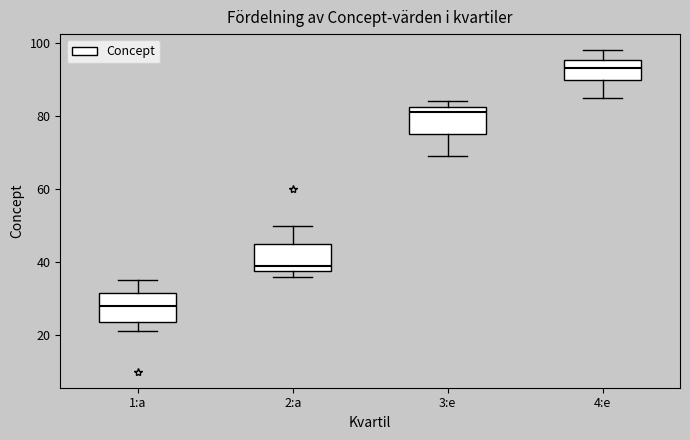

Reading left to right, read every box against the y-axis: the position of its median line, the range the box covers, and the ends of its whiskers. The values are not printed on the chart, so give them approximately, as read against the axis.

1:a: median 28, box 24 to 32, whiskers 22 to 36
2:a: median 40, box 38 to 46, whiskers 36 to 50
3:e: median 82 (just below the box's upper edge), box 76 to 82, whiskers 70 to 84
4:e: median 94, box 90 to 96, whiskers 86 to 98